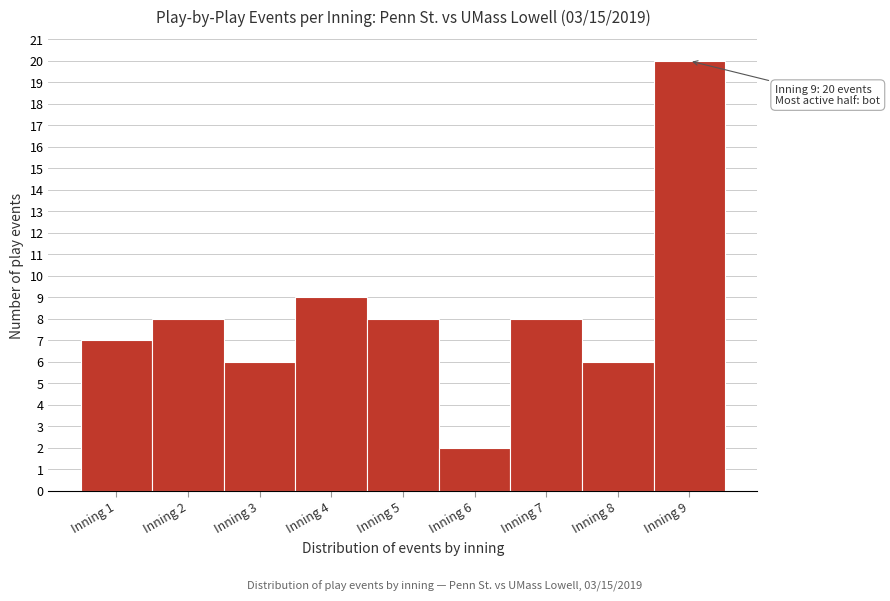

Which range on the x-axis has the tallest bar?

8.5 to 9.5